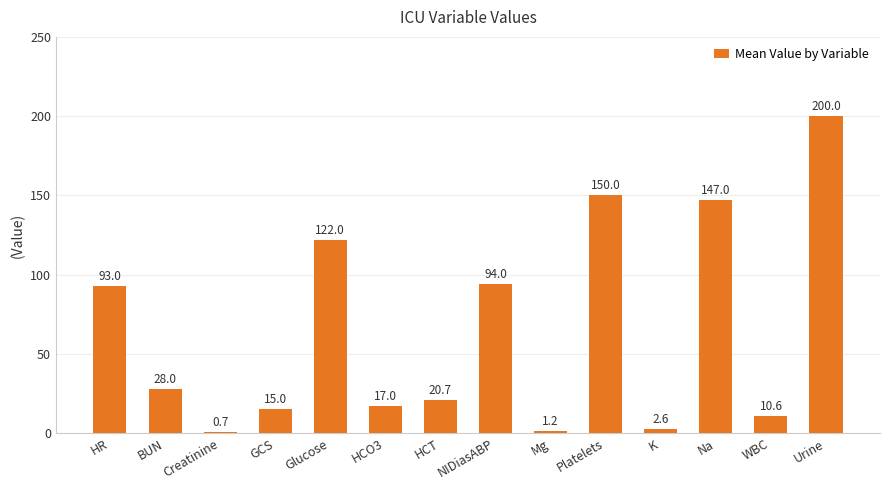

Reading left to right, transcribe all the data shown in this chart.

93.0	28.0	0.7	15.0	122.0	17.0	20.7	94.0	1.2	150.0	2.6	147.0	10.6	200.0